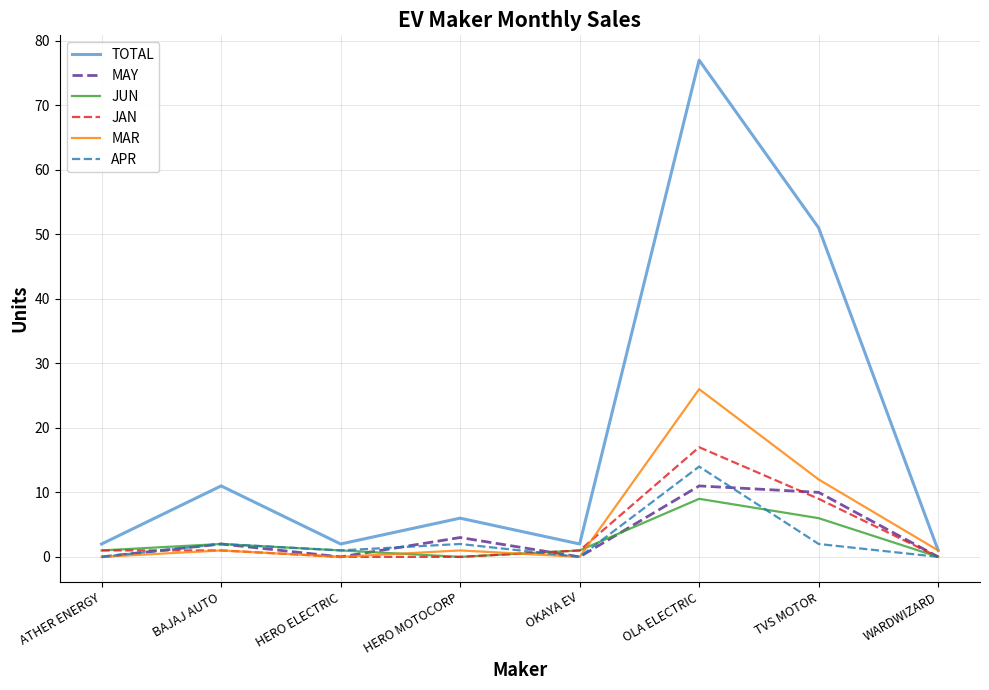

Reading left to right, list all the values displayed in this chart.

TOTAL: 2	11	2	6	2	77	51	1
MAY: 0	2	0	3	0	11	10	0
JUN: 1	2	1	0	1	9	6	0
JAN: 1	1	0	0	1	17	9	0
MAR: 0	1	0	1	0	26	12	1
APR: 0	2	1	2	0	14	2	0